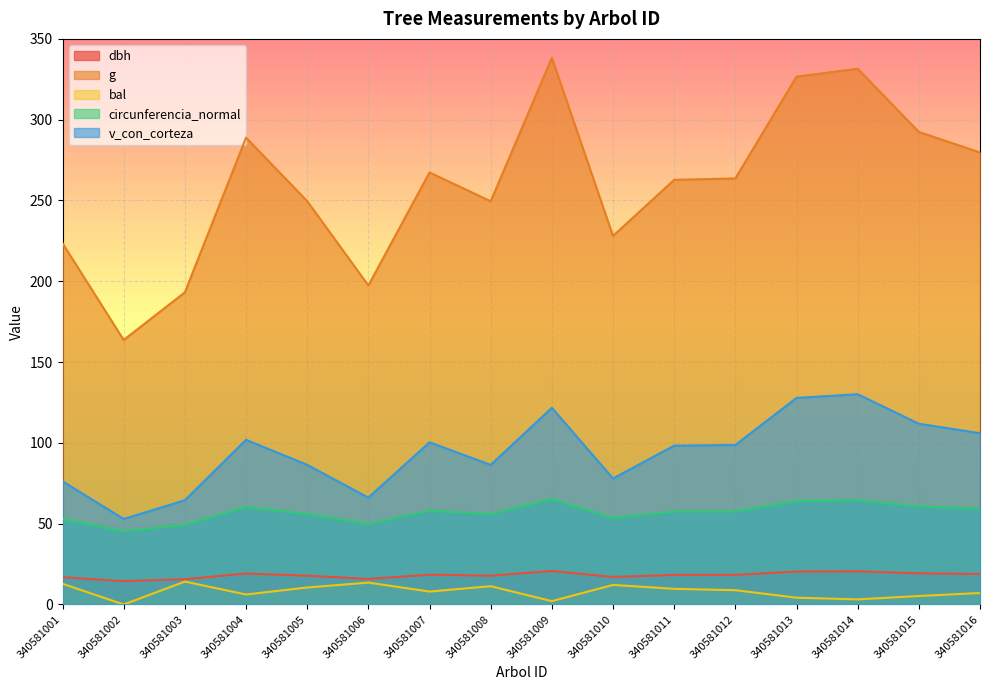

What is the value of the dbh point at the 4th from the left?

19.2